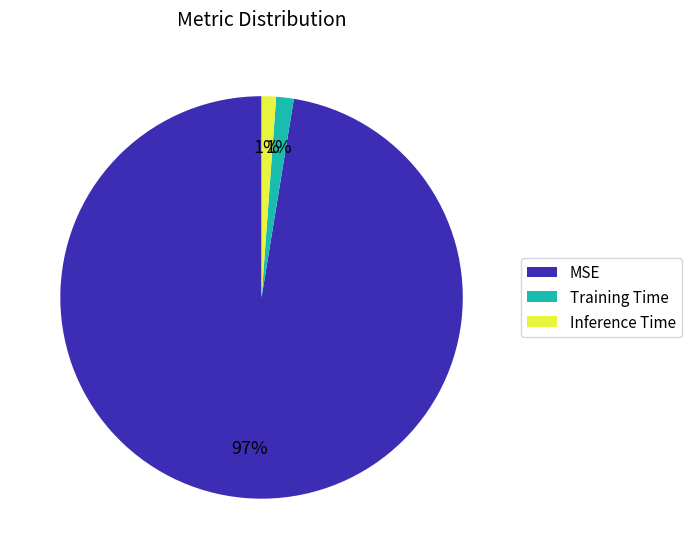

Which category has the biggest portion of the pie?

MSE